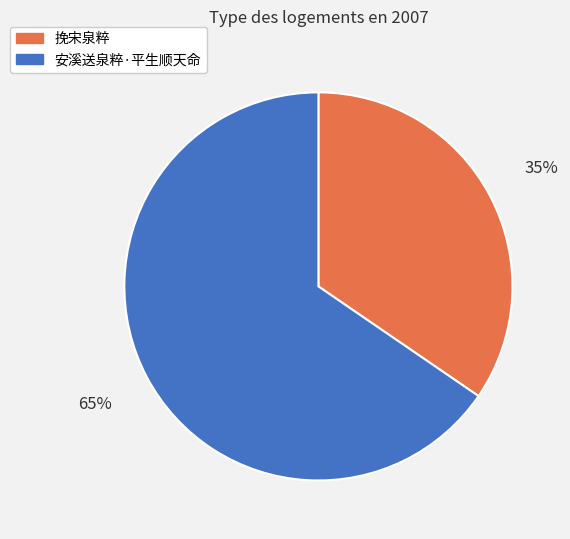

What is the smallest slice in the pie chart?

挽宋泉粹